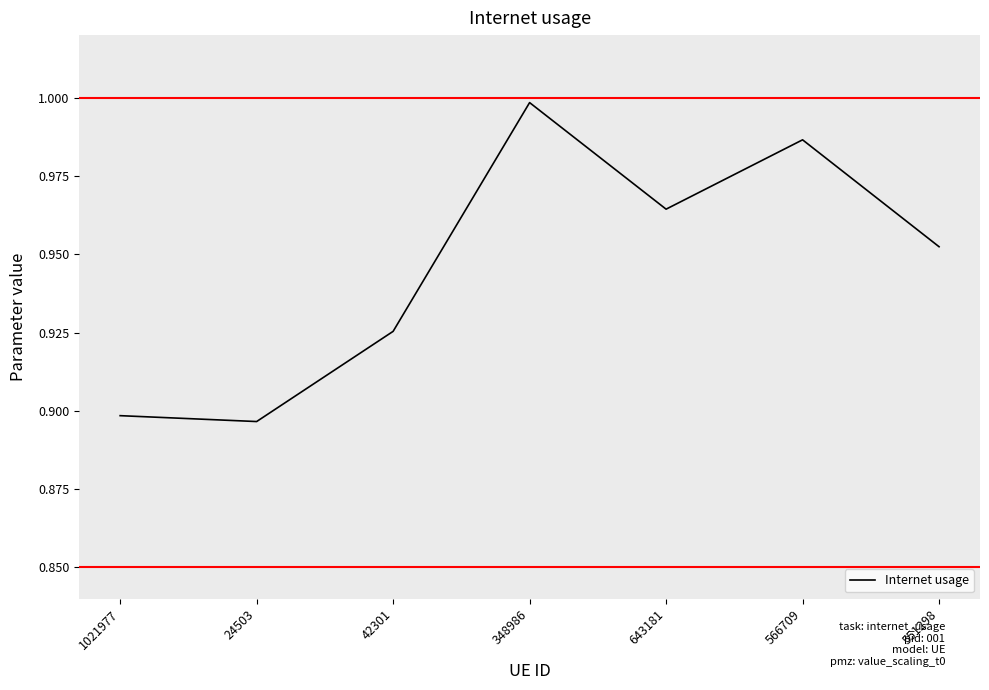

How many interior local valleys (lower than both neighbors) does the data have?

2